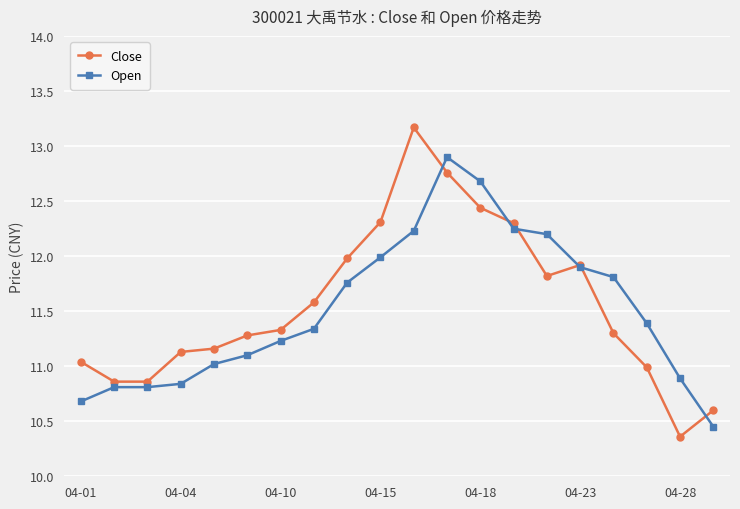

True or false: Open has more than 0 interior local peaks.

True